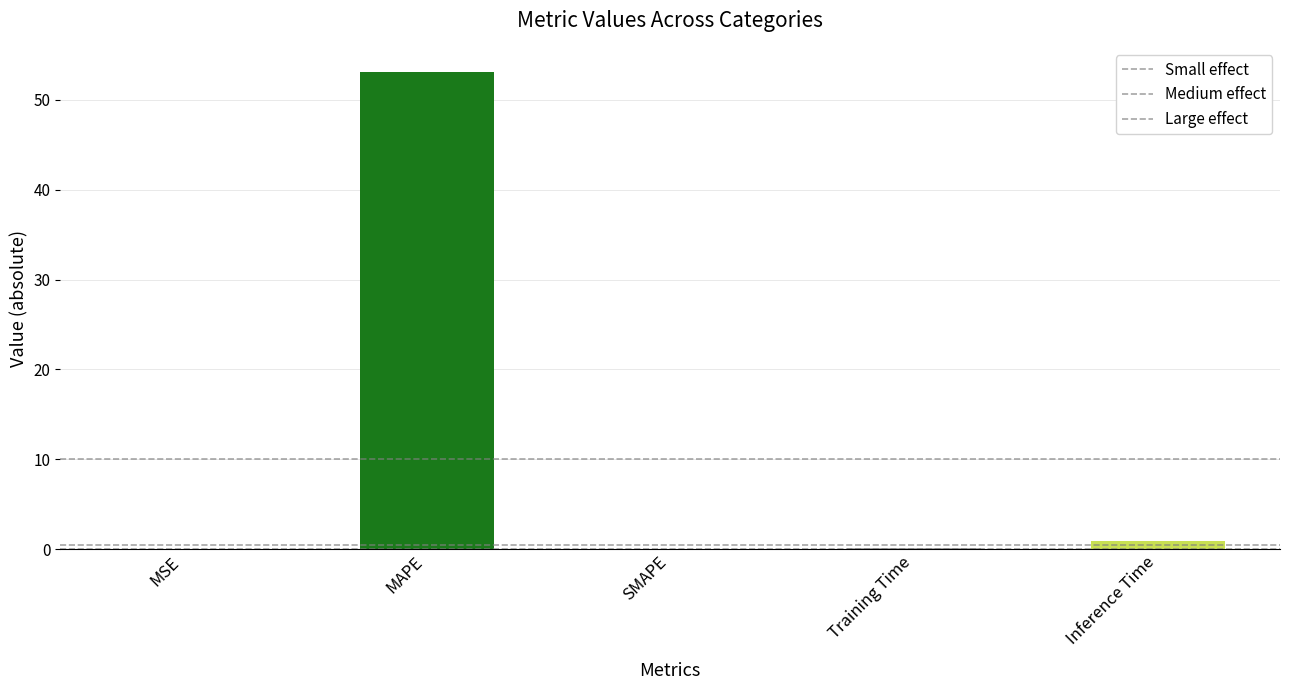

Reading right to left, transcribe all the data shown in this chart.

Inference Time=0.9	Training Time=0.1	SMAPE=0.0	MAPE=53.1	MSE=0.0